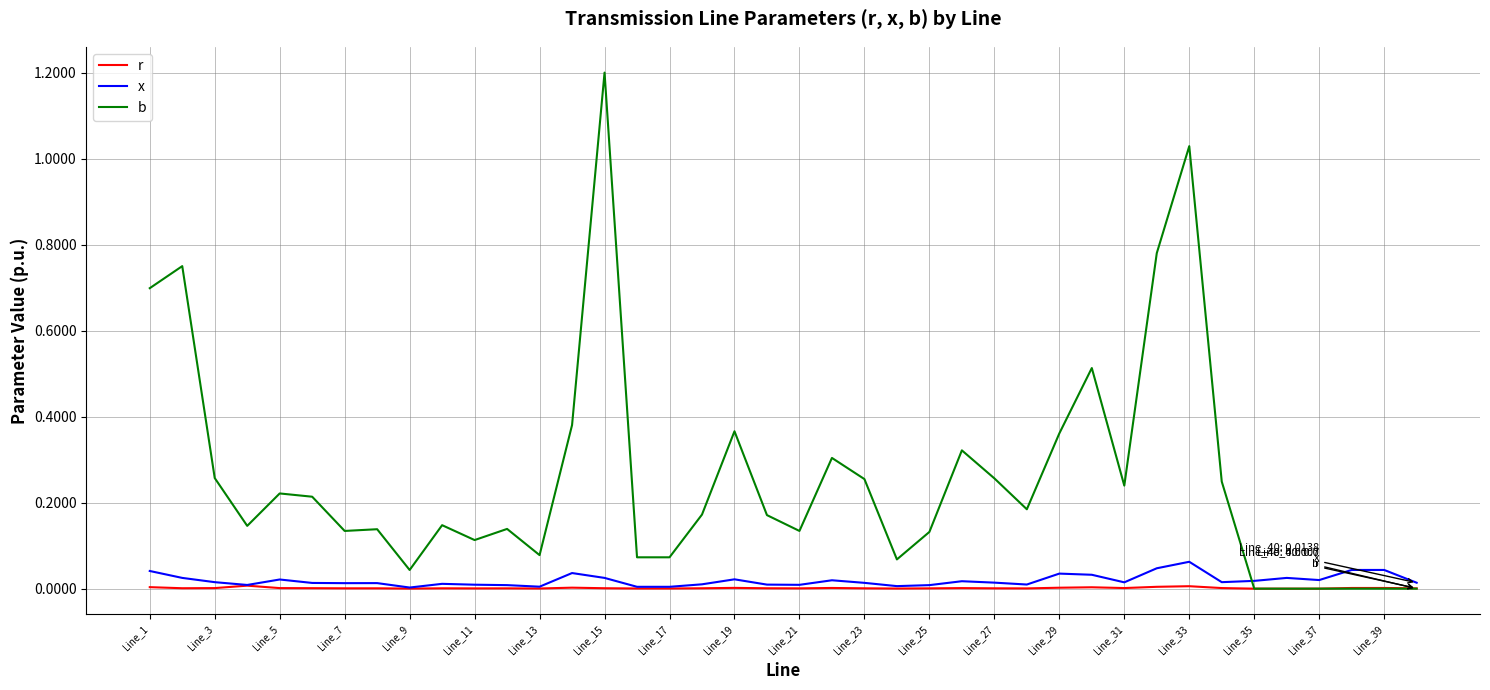

Which series has the largest total across all categories?

b